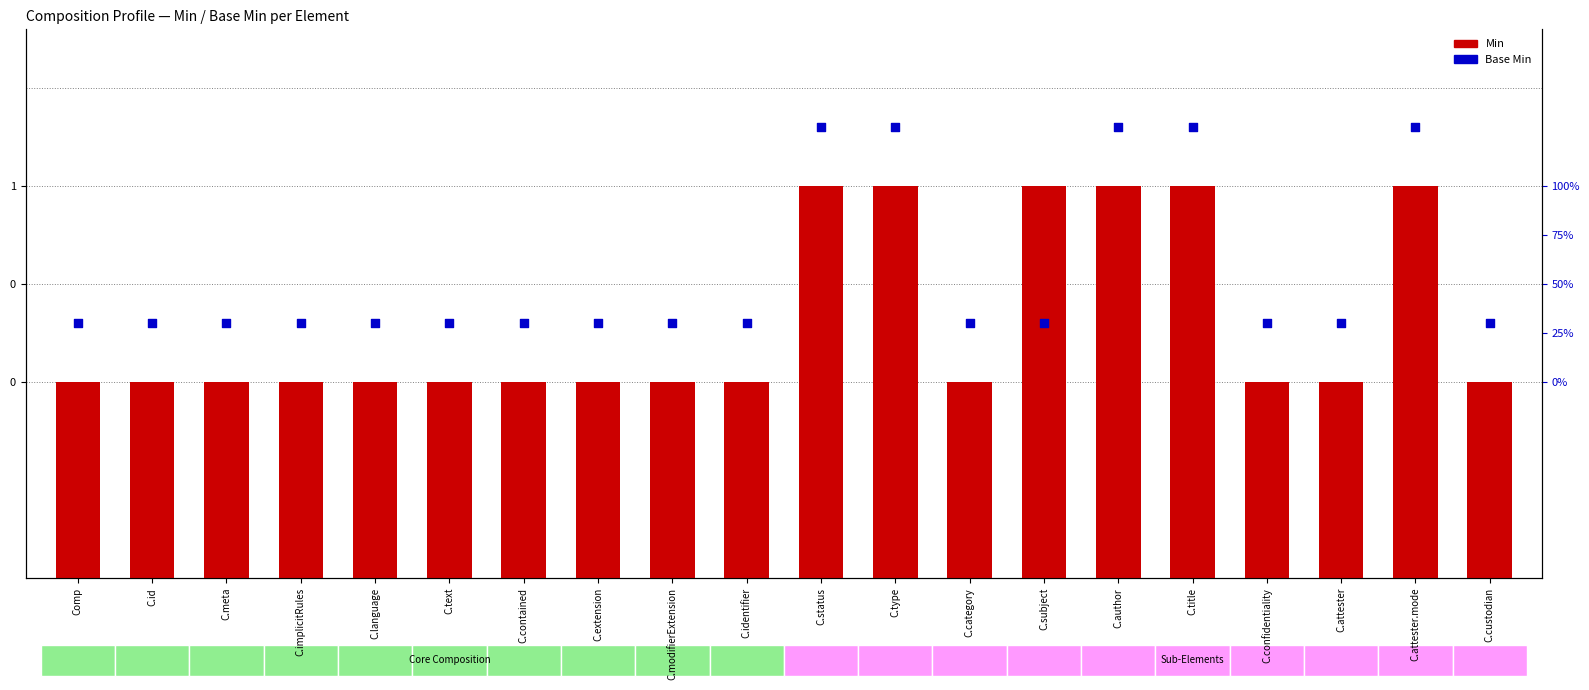

Which series has the largest total across all categories?

Base Min